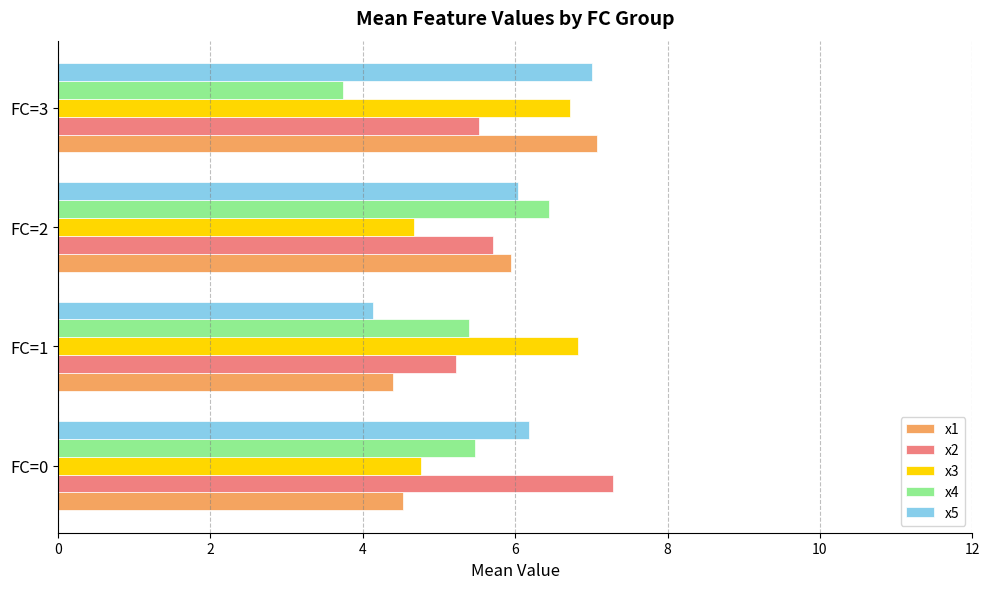

The x5 series shows 1.7 at FC=3. True or false?

False